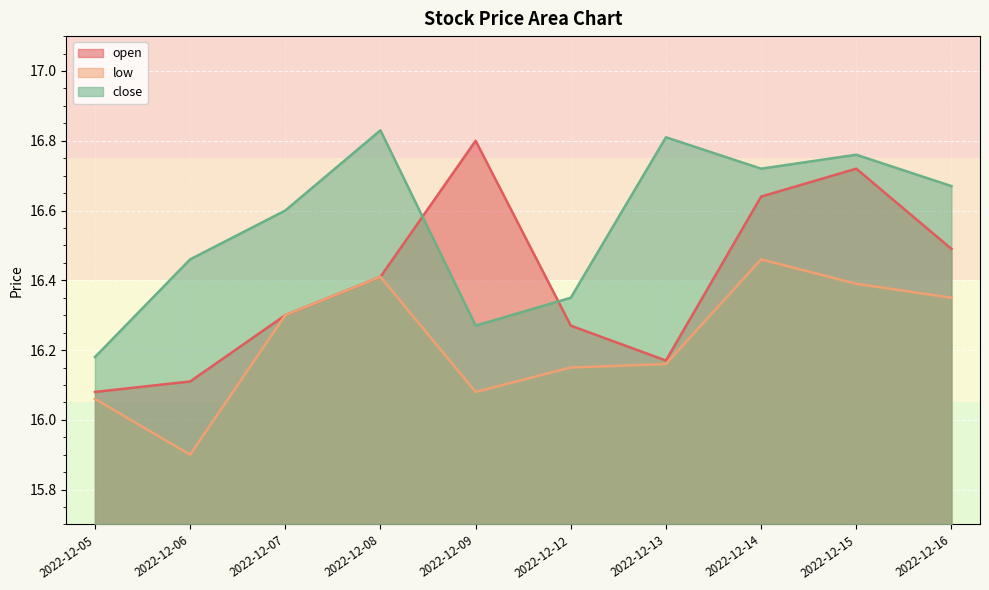

Rank the series at 2022-12-12 from lowest to highest value.

low, open, close